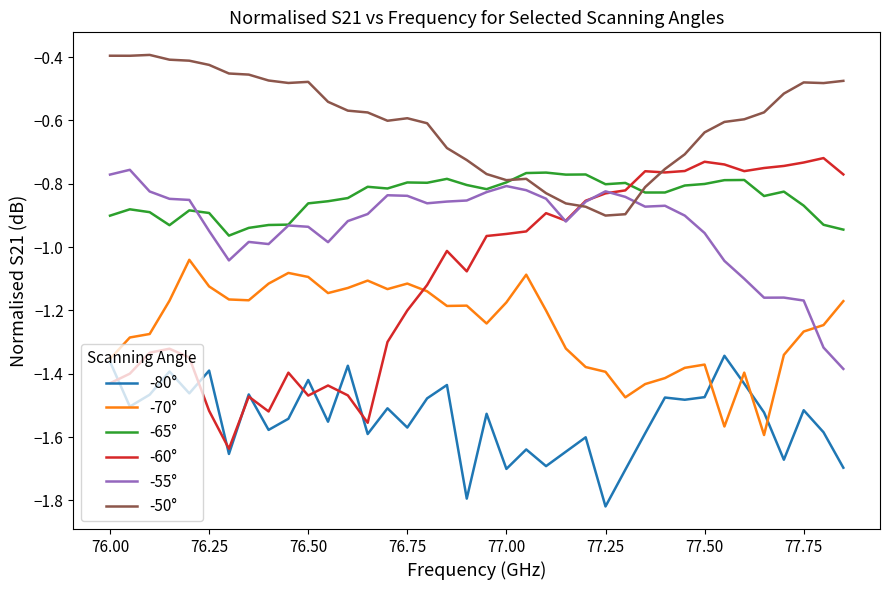

True or false: -70° and -65° cross at least once.

False